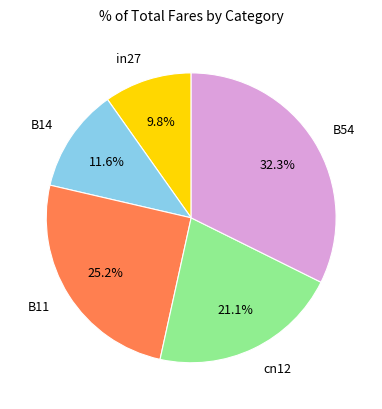

What portion of the pie excludes in27?

90.2%